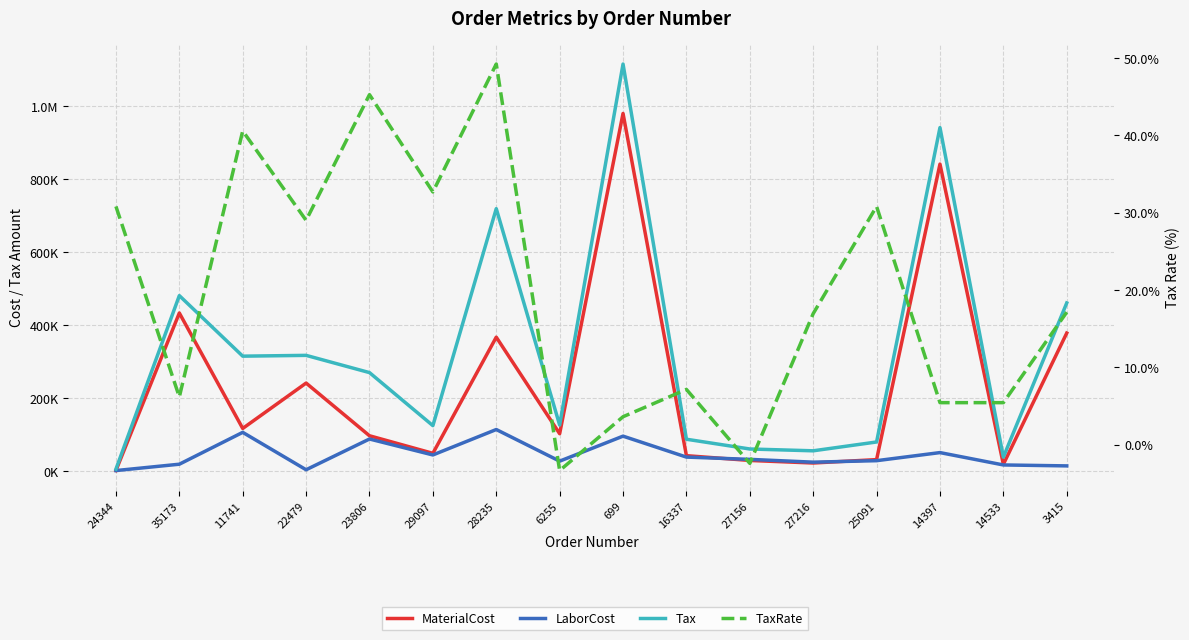

Reading right to left, what are all the values shown in this chart?

MaterialCost: 3415=378266.3	14533=19360.0	14397=840480.0	25091=32210.2	27216=22922.6	27156=29886.5	16337=42995.7	699=978939.4	6255=103075.0	28235=367066.0	29097=49410.8	23806=97430.4	22479=241521.0	11741=117439.3	35173=433160.0	24344=2470.2
LaborCost: 3415=15036.2	14533=17600.0	14397=51400.8	25091=29282.0	27216=25215.2	27156=32875.5	16337=39087.0	699=96384.1	6255=28000.0	28235=114512.7	29097=44918.9	23806=88572.0	22479=4463.7	11741=106761.8	35173=19623.1	24344=2245.8
Tax: 3415=460675.3	14533=38966.9	14397=940309.9	25091=80431.8	27216=56292.4	27156=61243.2	16337=87943.4	699=1114142.8	6255=126684.0	28235=718563.5	29097=125147.2	23806=270168.5	22479=317320.2	11741=315137.0	35173=480719.8	24344=6168.5
TaxRate: 3415=17.1	14533=5.4	14397=5.4	25091=30.8	27216=16.9	27156=-2.4	16337=7.1	699=3.6	6255=-3.4	28235=49.2	29097=32.7	23806=45.2	22479=29.0	11741=40.6	35173=6.2	24344=30.8